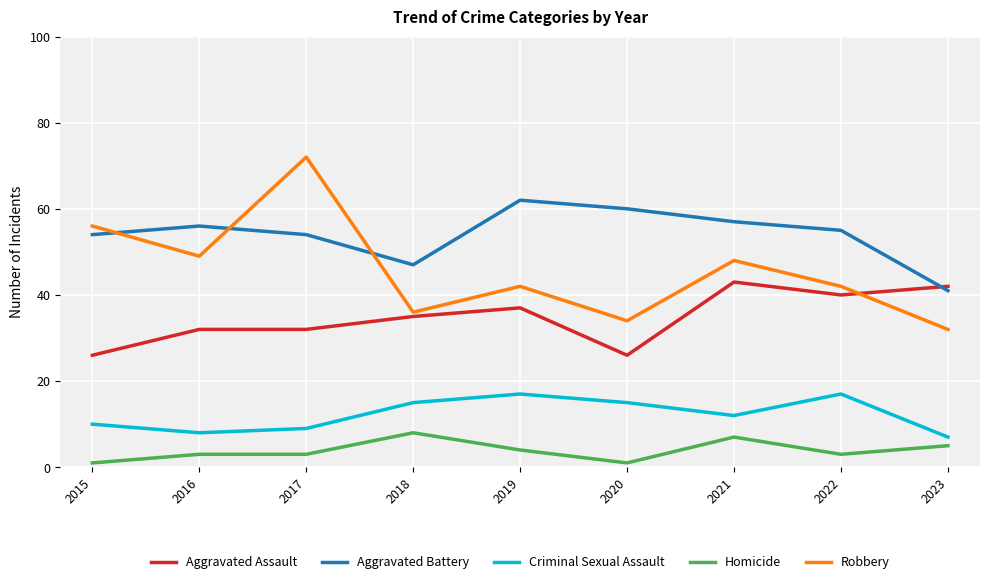

Which series has the largest total across all categories?

Aggravated Battery